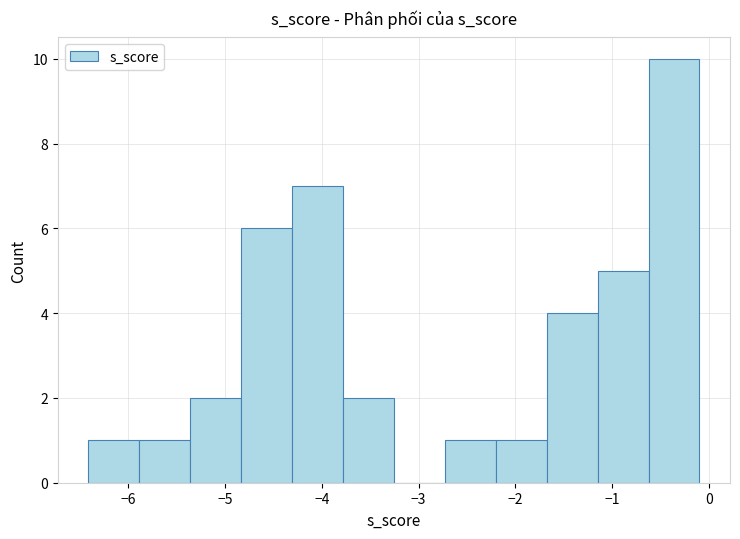

Over which range of the x-axis is the bar tallest?

-0.6 to -0.1